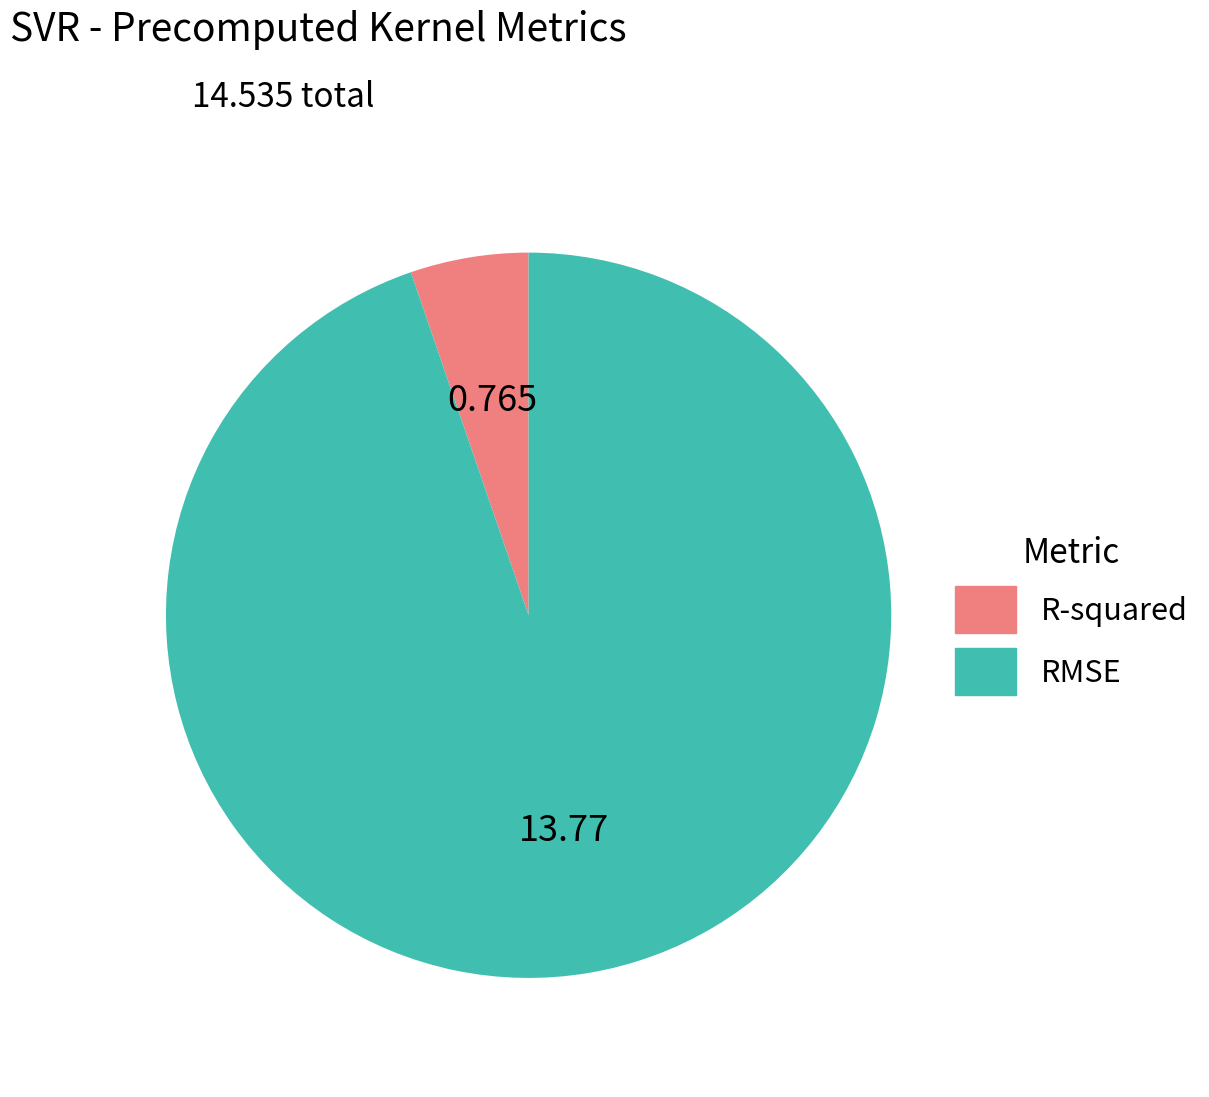

Do RMSE and R-squared together represent more than half of the pie?

Yes